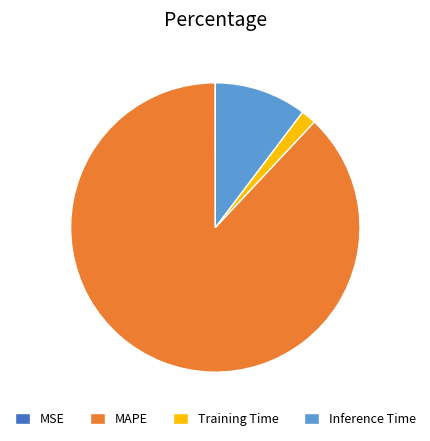

The MAPE slice represents 88% of the pie. True or false?

True